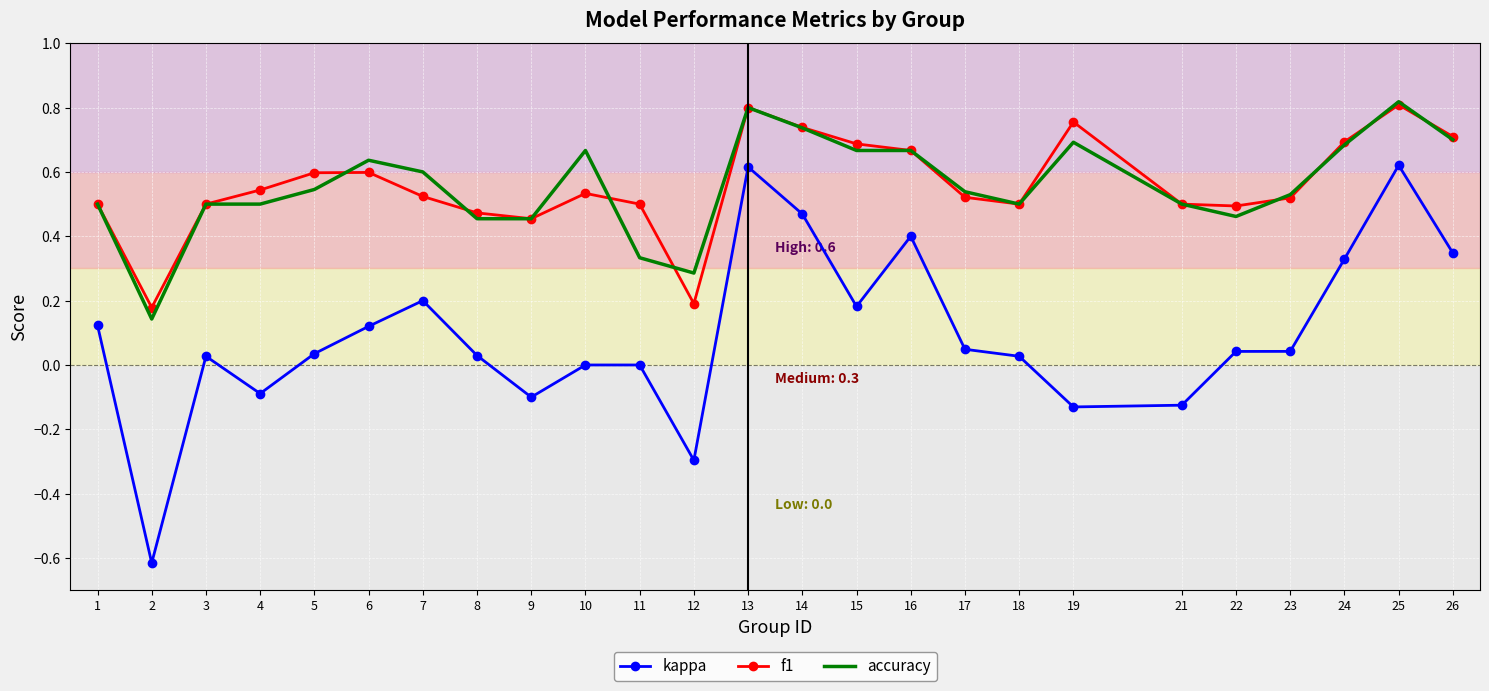

What is the total value across all series at 25?

2.2